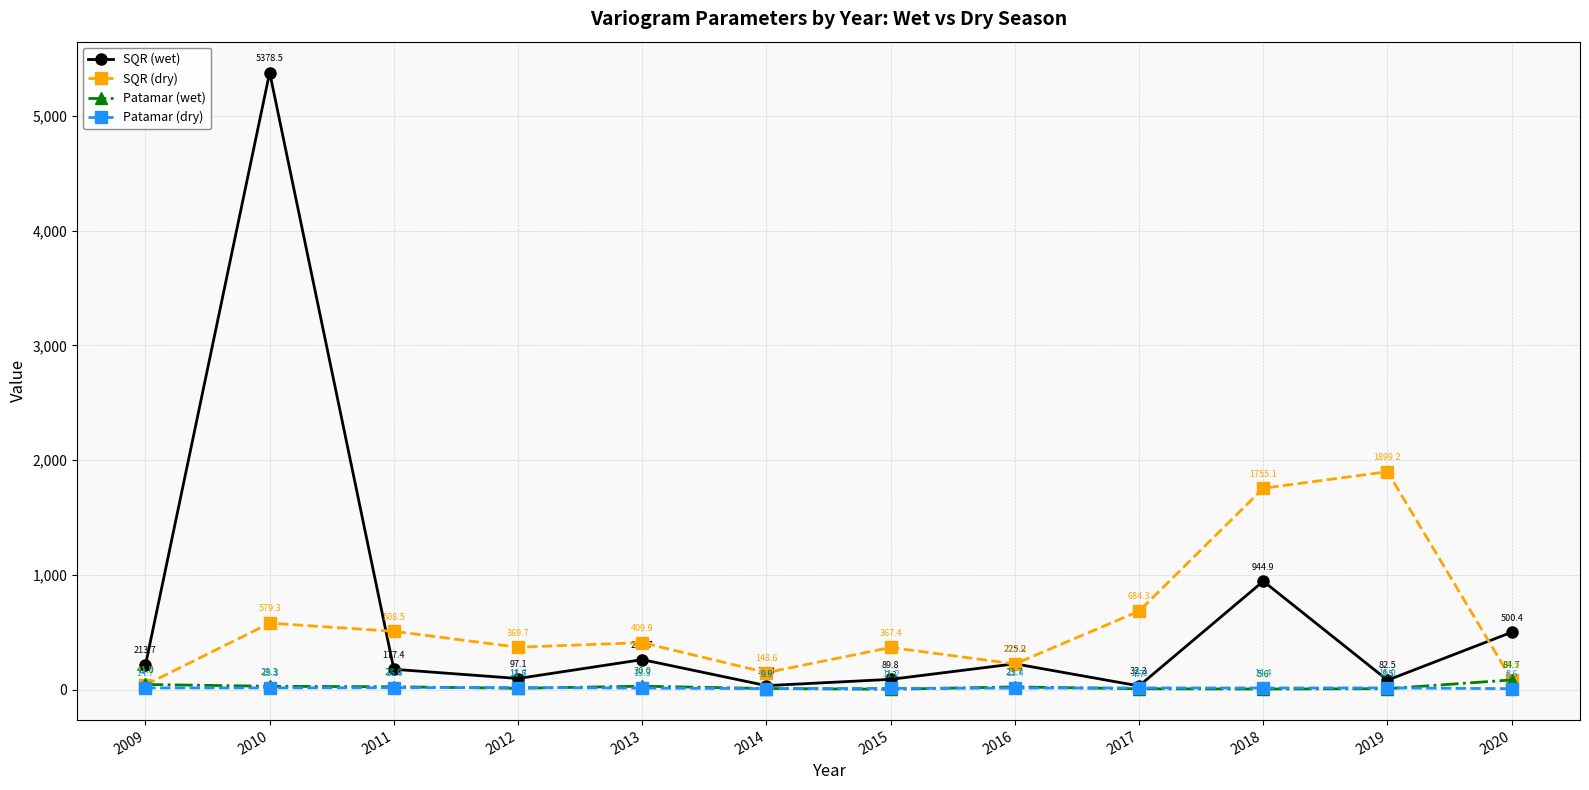

At 2019, list the series in order from largest to smallest.

SQR (dry), SQR (wet), Patamar (dry), Patamar (wet)